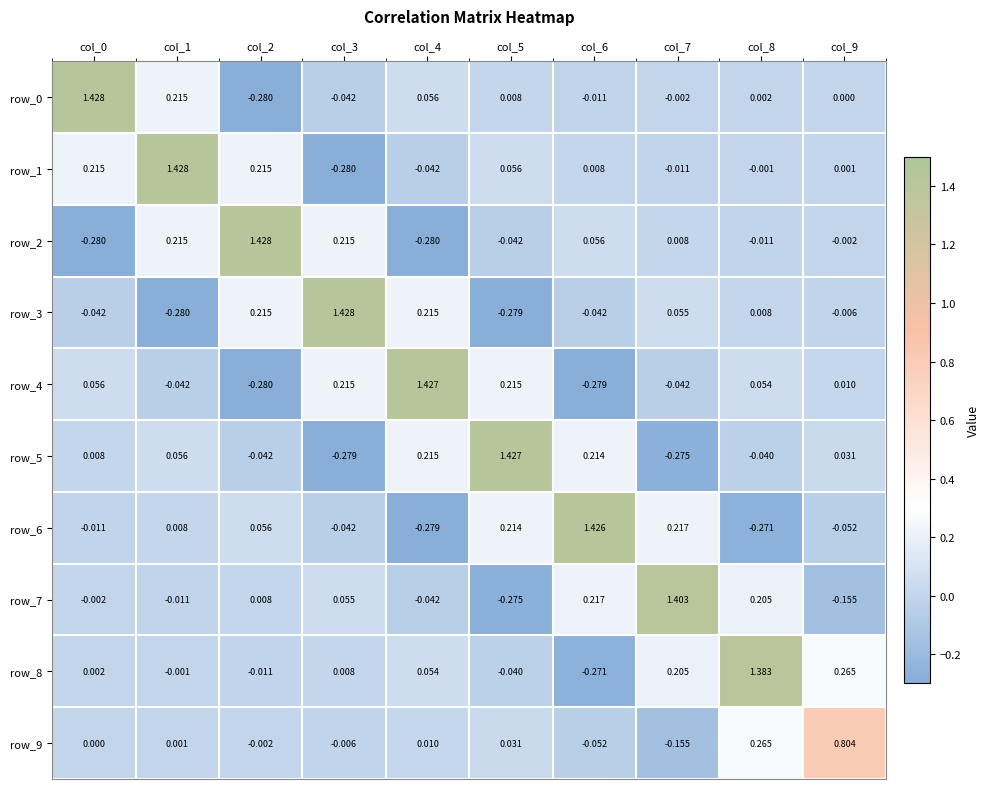

Is the value of row_1 at col_3 greater than the value of row_5 at col_3?

No